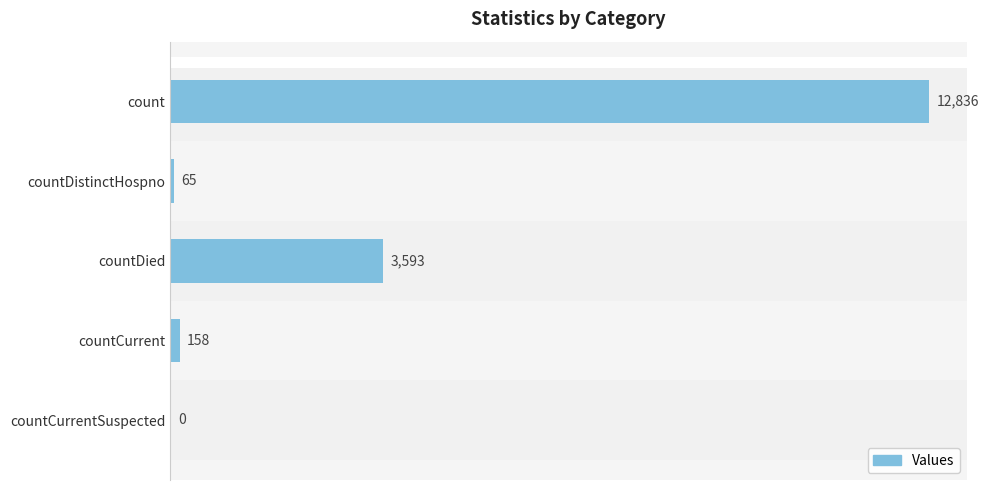

Between countCurrent and countDied, which is larger?

countDied